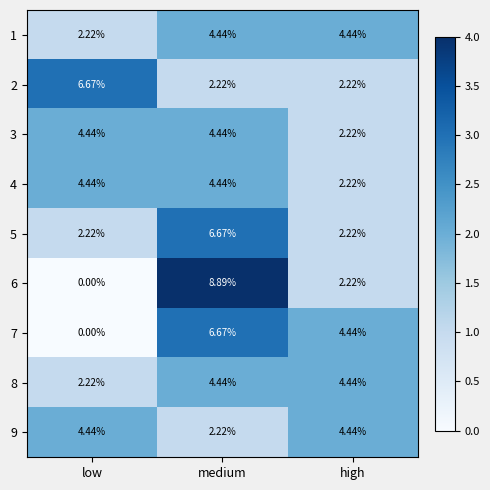

Where is 8 nearest to the value 3?

low